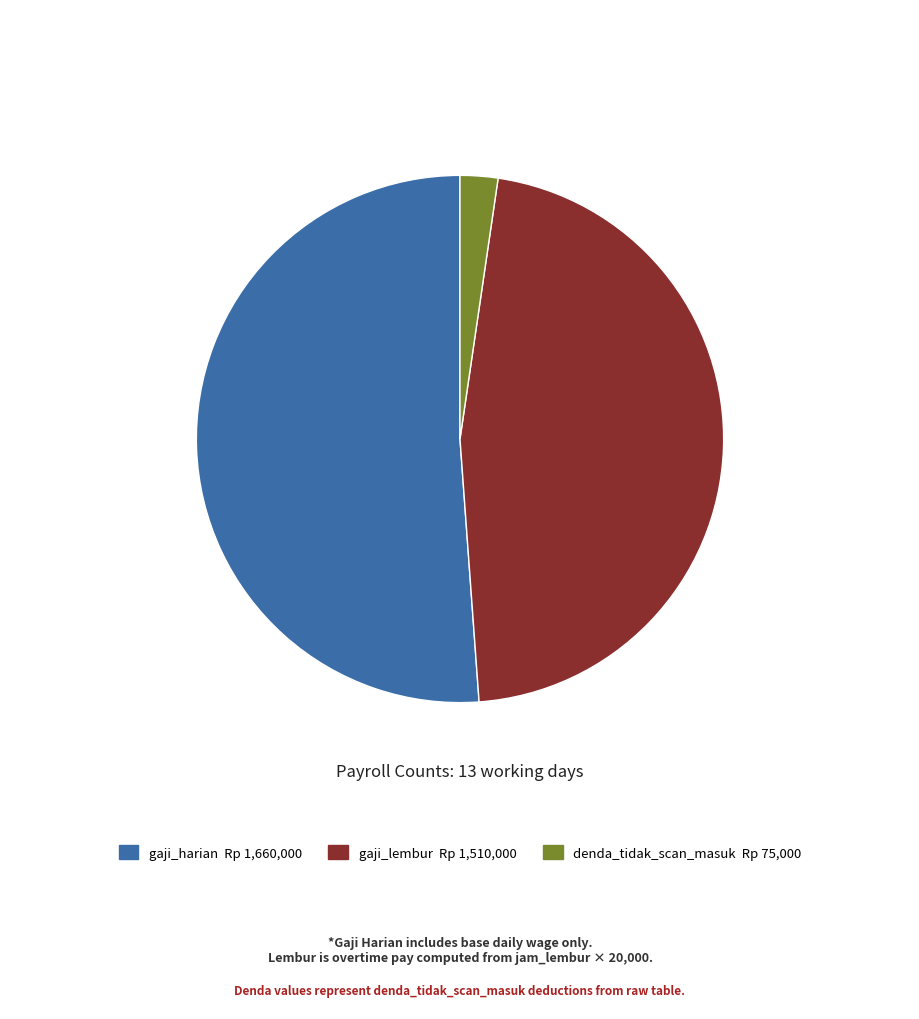

Does any single category account for the majority?

Yes